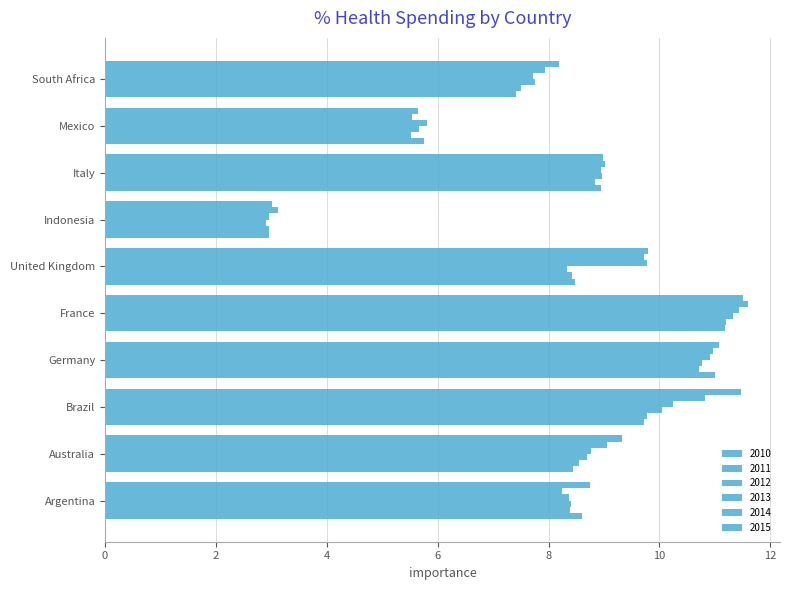

Which series has the largest total across all categories?

2015